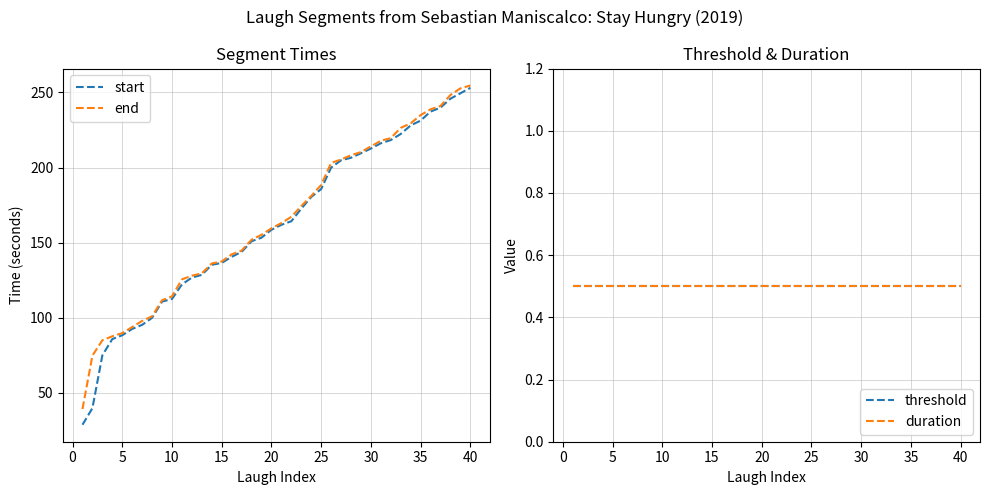

The end series shows 264.6 at 20. True or false?

False